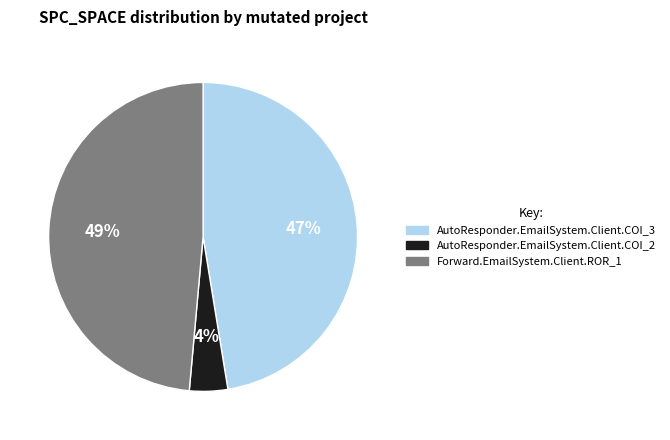

To the nearest percent, what percentage of the pie is AutoResponder.EmailSystem.Client.COI_3?

47%